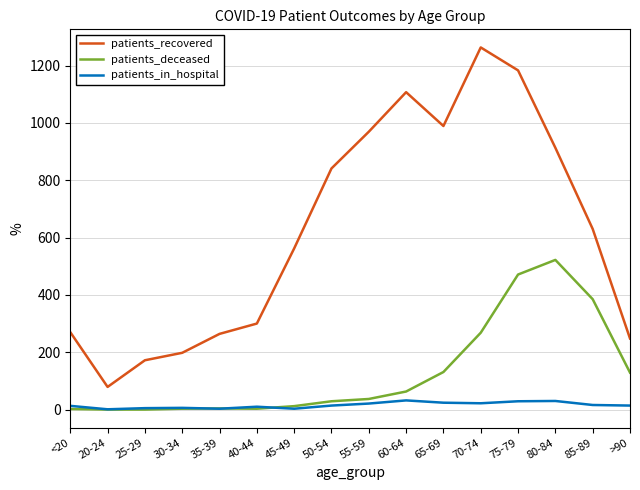

Rank the series by their maximum value, from highest to lowest.

patients_recovered, patients_deceased, patients_in_hospital